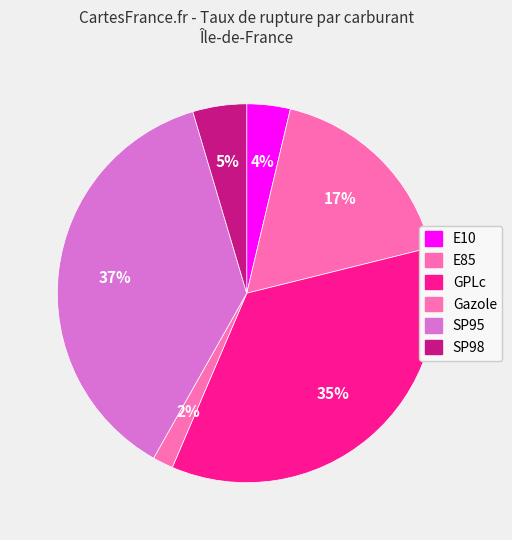

The GPLc slice represents 40% of the pie. True or false?

False